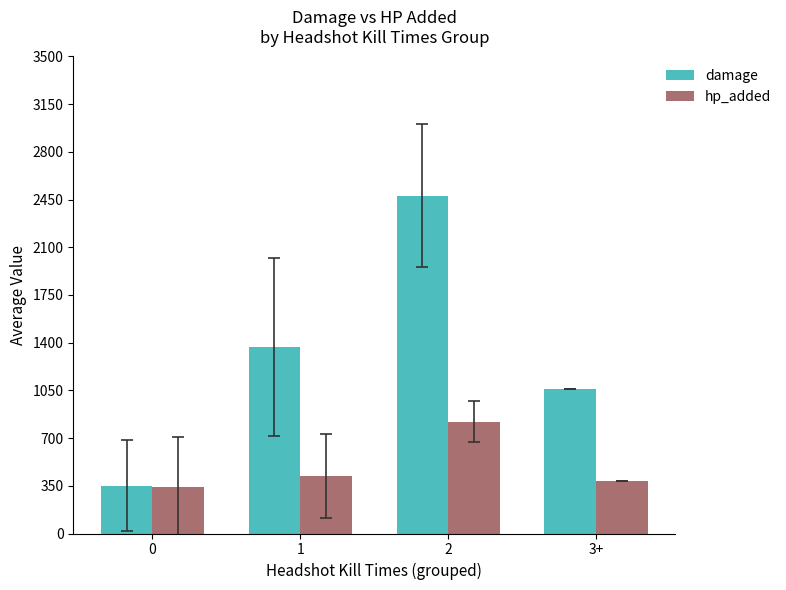

Reading left to right, list all the values displayed in this chart.

damage: 0=349.9	1=1368.2	2=2478.0	3+=1058.0
hp_added: 0=339.5	1=421.8	2=821.5	3+=382.0